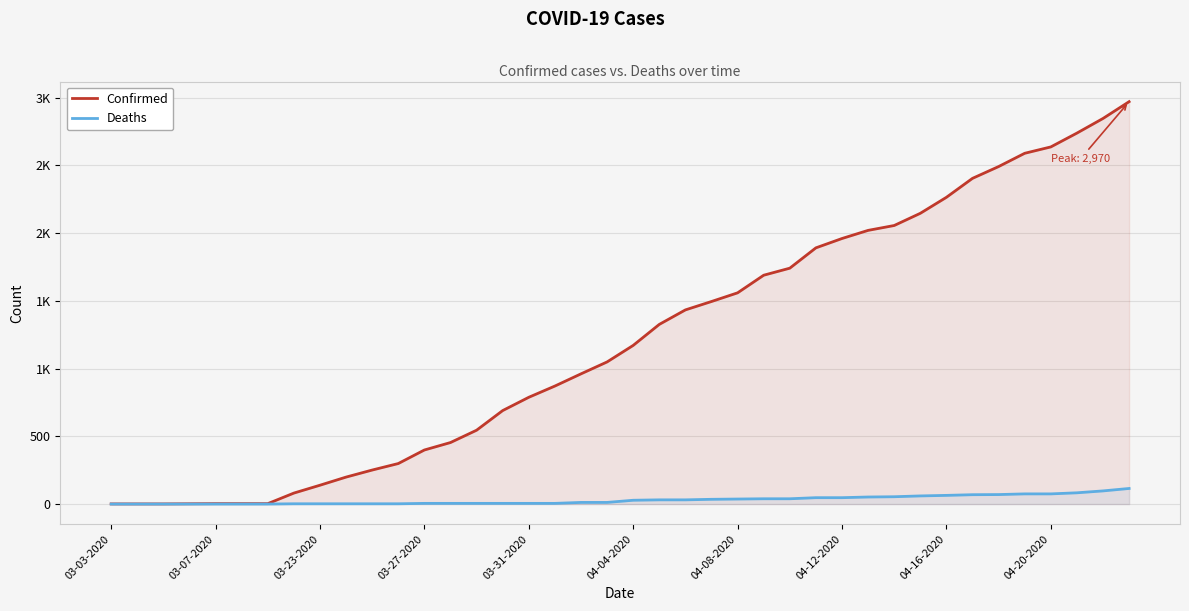

How many values in the Deaths series exceed 28?

19